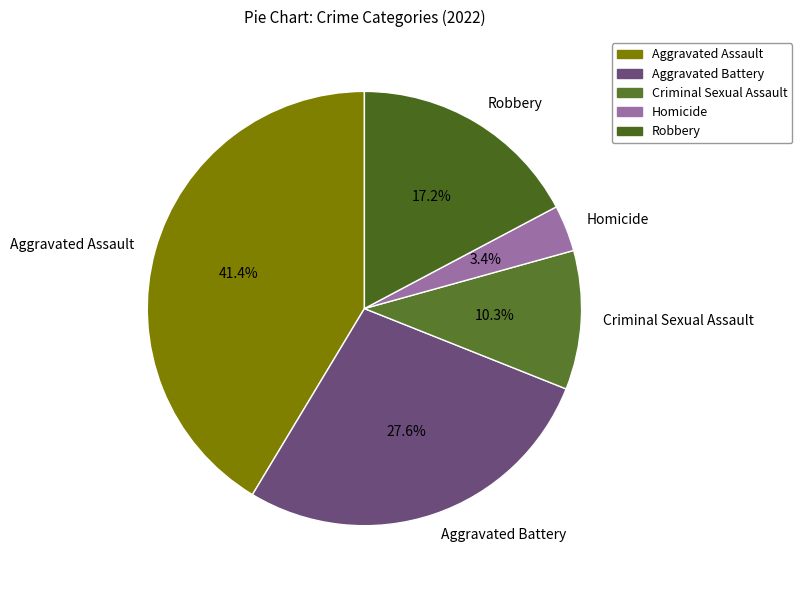

Does Criminal Sexual Assault account for over 50% of the chart?

No